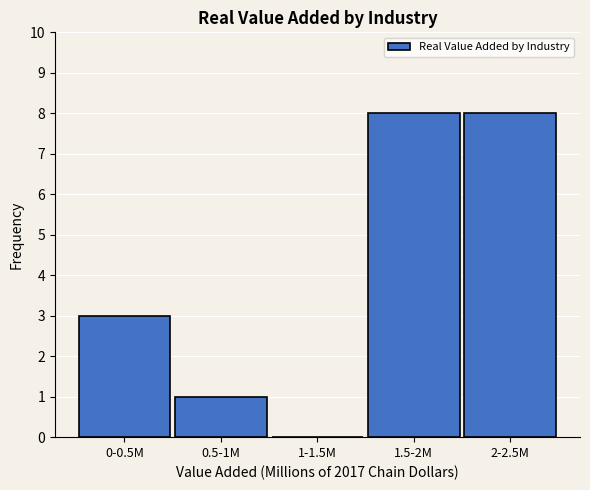

Reading left to right, extract all data points from this chart.

0-0.5M=3	0.5-1M=1	1-1.5M=0	1.5-2M=8	2-2.5M=8